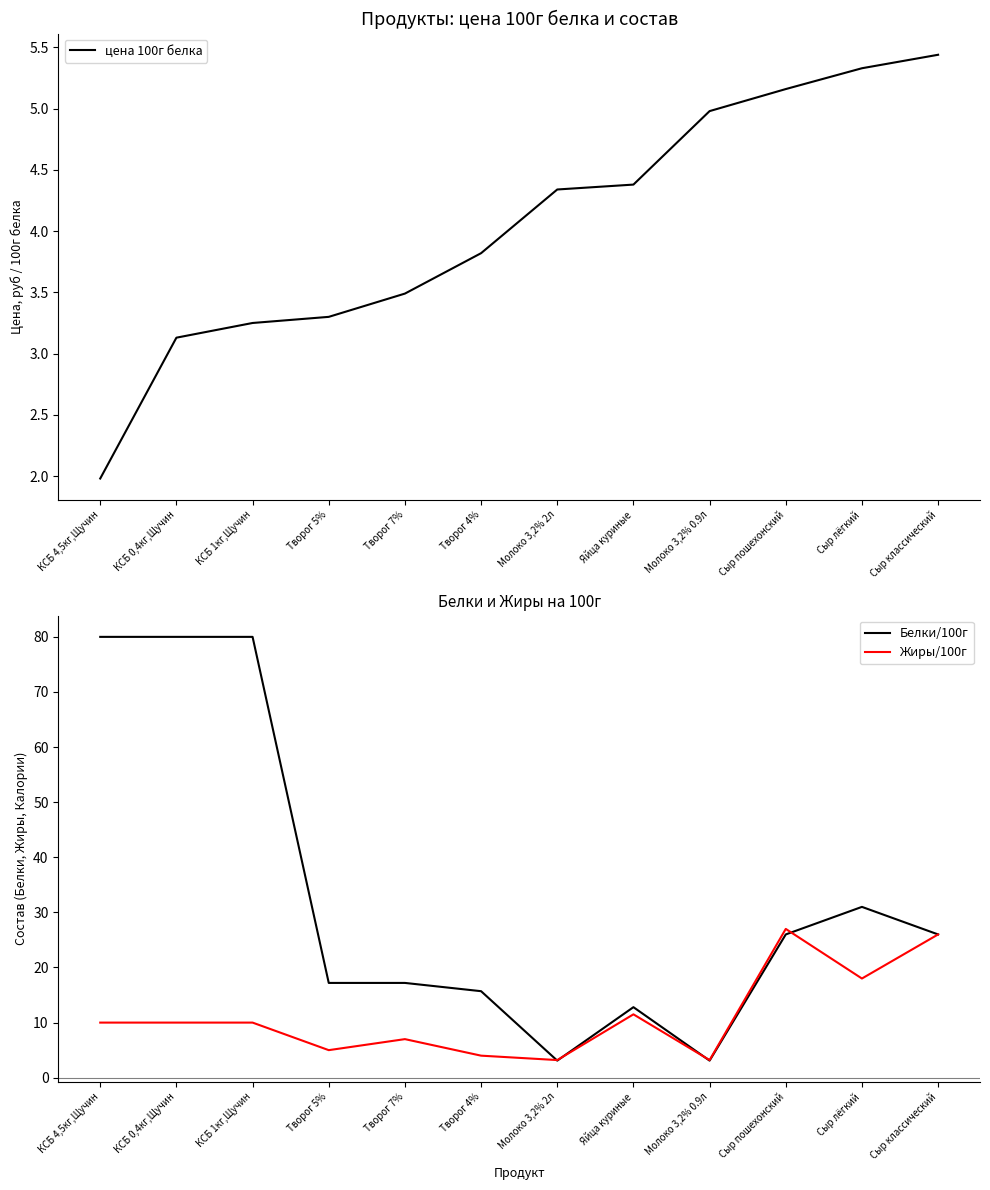

At which label is цена 100г белка closest to 3?

КСБ 0,4кг,Щучин